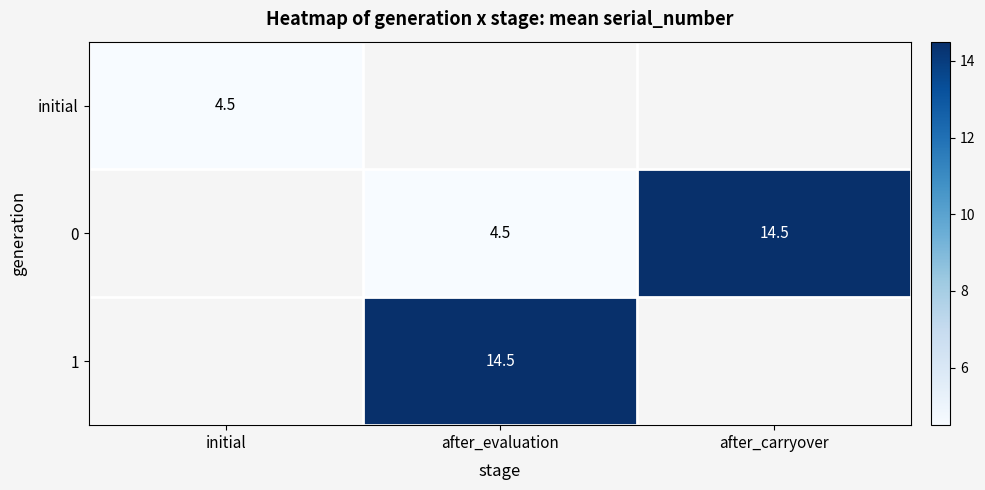

The 0 series shows 4.5 at after_evaluation. True or false?

True